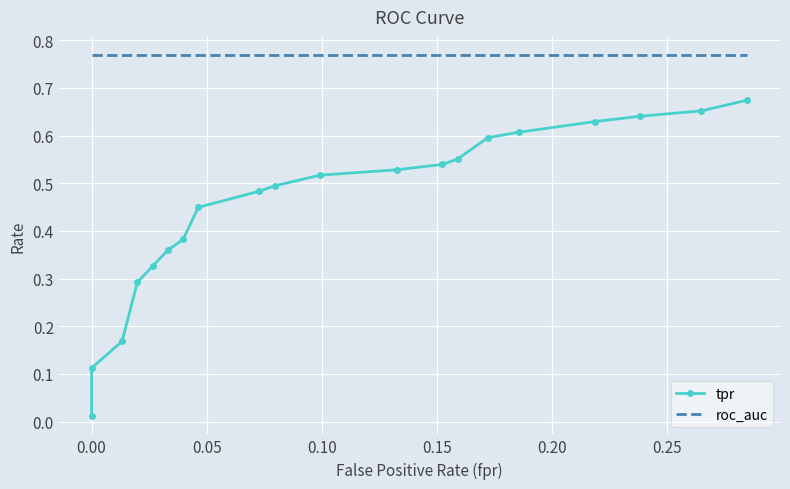

How many data points does each series have?

20